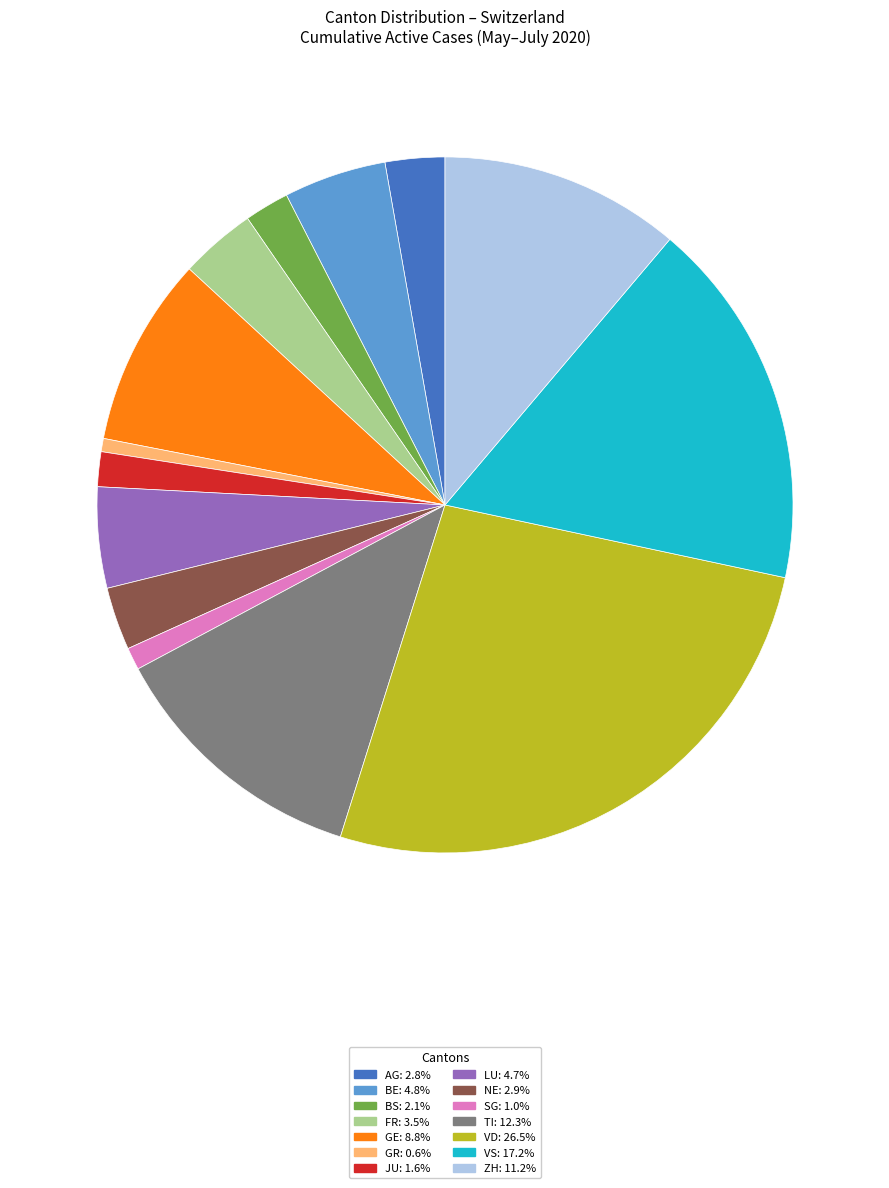

Is there any slice that represents more than half of the pie?

No